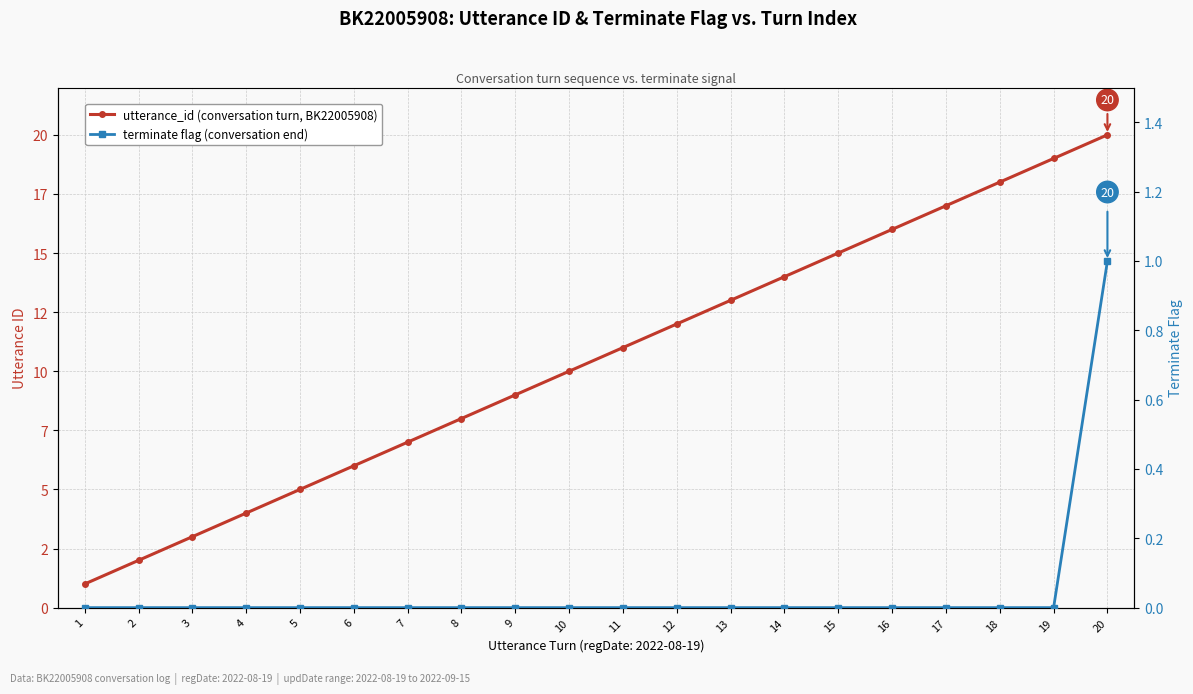

Does the chart have visible grid lines?

Yes